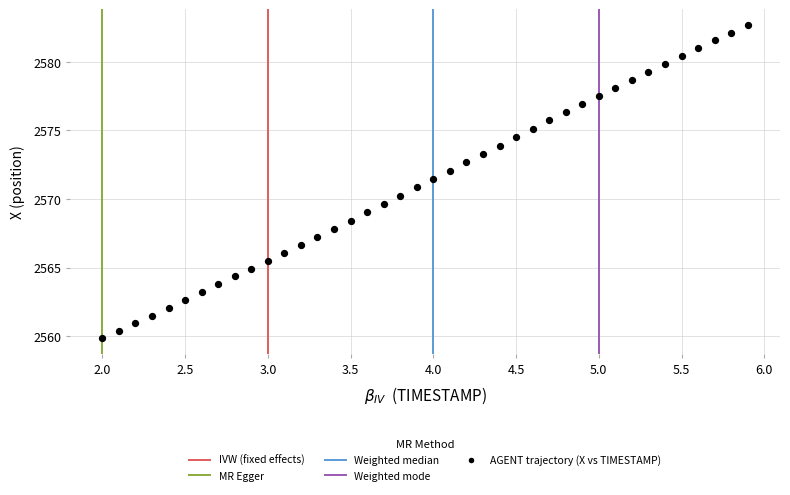

What is the range of Y values (max minus min)?

22.9